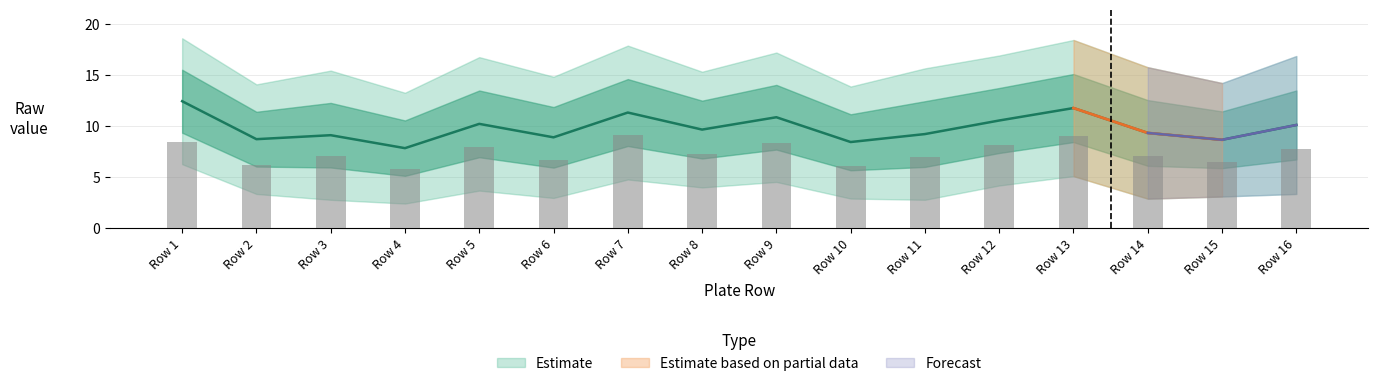

Reading left to right, transcribe all the data shown in this chart.

Mean Raw Value: Row 1=12.4	Row 2=8.7	Row 3=9.1	Row 4=7.8	Row 5=10.2	Row 6=8.9	Row 7=11.3	Row 8=9.7	Row 9=10.9	Row 10=8.4	Row 11=9.2	Row 12=10.6	Row 13=11.8	Row 14=9.3	Row 15=8.7	Row 16=10.1
Upper Bound: Row 1=18.6	Row 2=14.1	Row 3=15.4	Row 4=13.3	Row 5=16.8	Row 6=14.8	Row 7=17.9	Row 8=15.3	Row 9=17.2	Row 10=13.9	Row 11=15.7	Row 12=16.9	Row 13=18.4	Row 14=15.8	Row 15=14.2	Row 16=16.9
Lower Bound: Row 1=6.3	Row 2=3.4	Row 3=2.8	Row 4=2.4	Row 5=3.7	Row 6=3.0	Row 7=4.8	Row 8=4.0	Row 9=4.5	Row 10=2.9	Row 11=2.8	Row 12=4.2	Row 13=5.1	Row 14=2.9	Row 15=3.1	Row 16=3.4